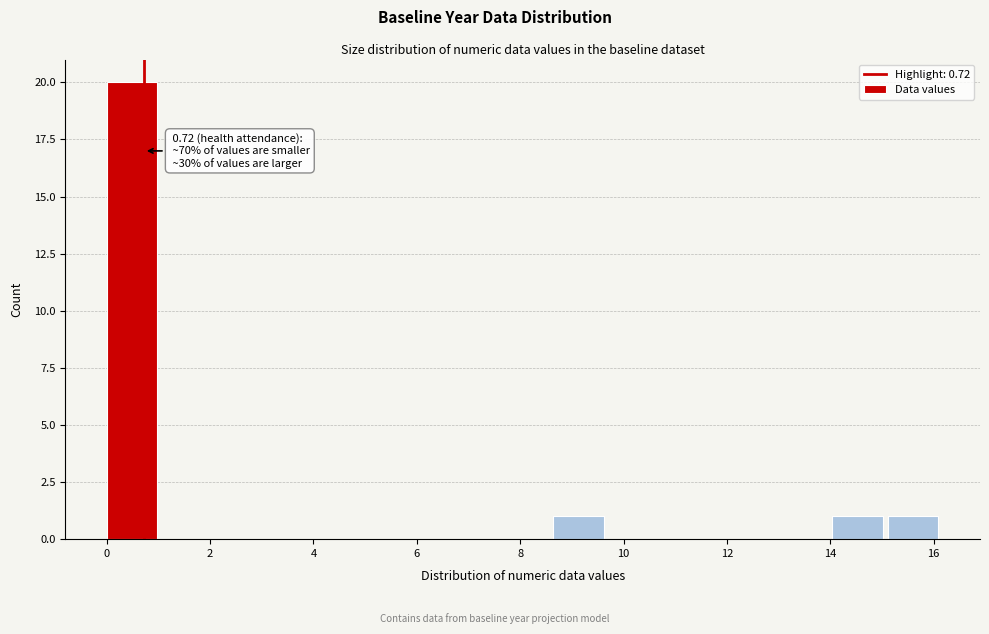

Which range on the x-axis has the tallest bar?

0.0 to 1.0